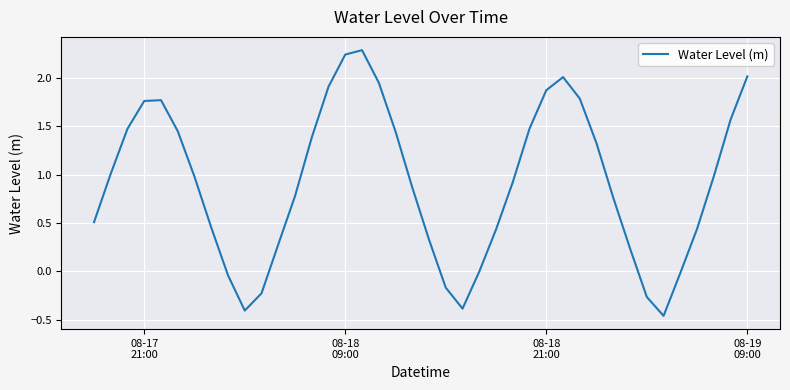

What is the maximum value shown in the chart?

2.3